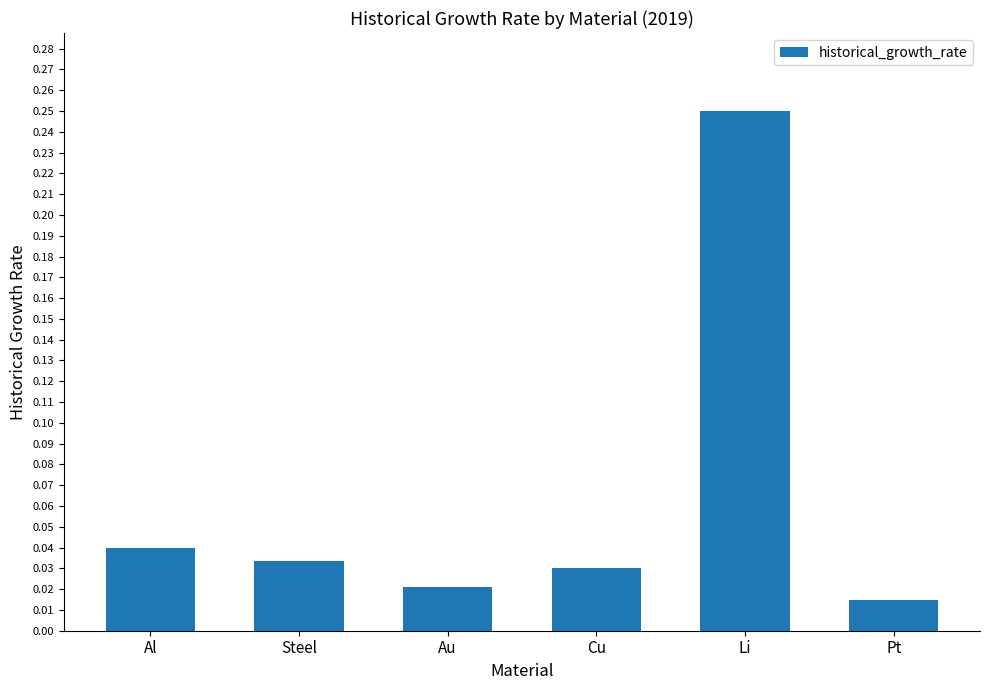

Rank the categories by value from highest to lowest.

Li, Al, Steel, Cu, Au, Pt